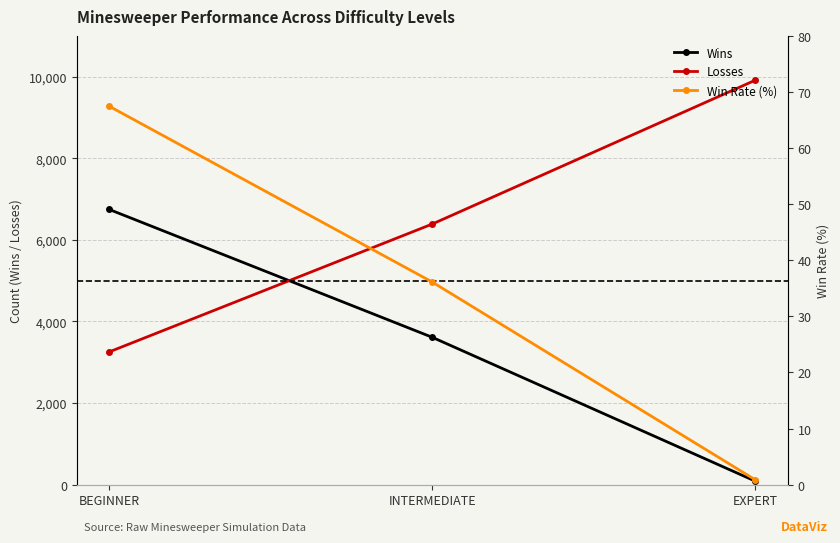

Count the Wins values in the range 85 to 6747.

3